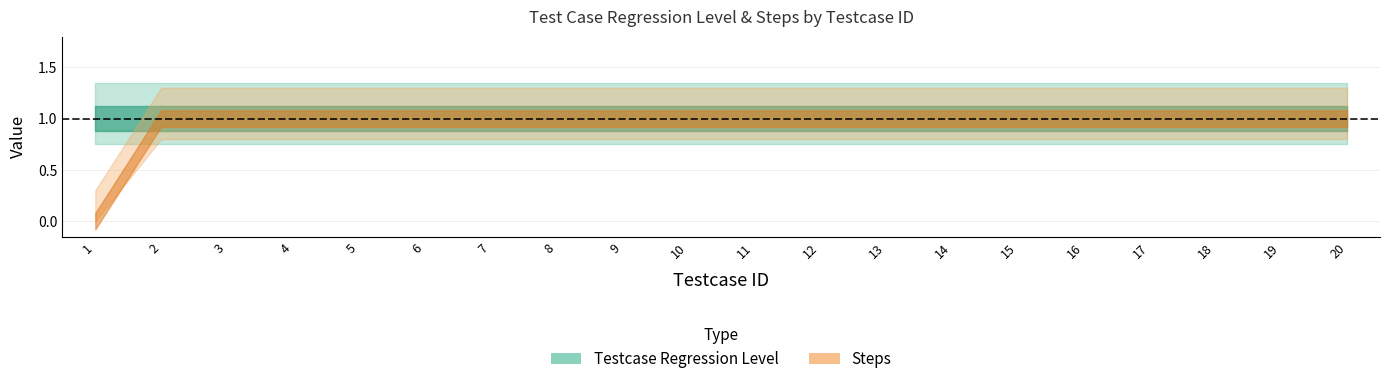

What is the lowest value of the Testcase Regression Level series?

1